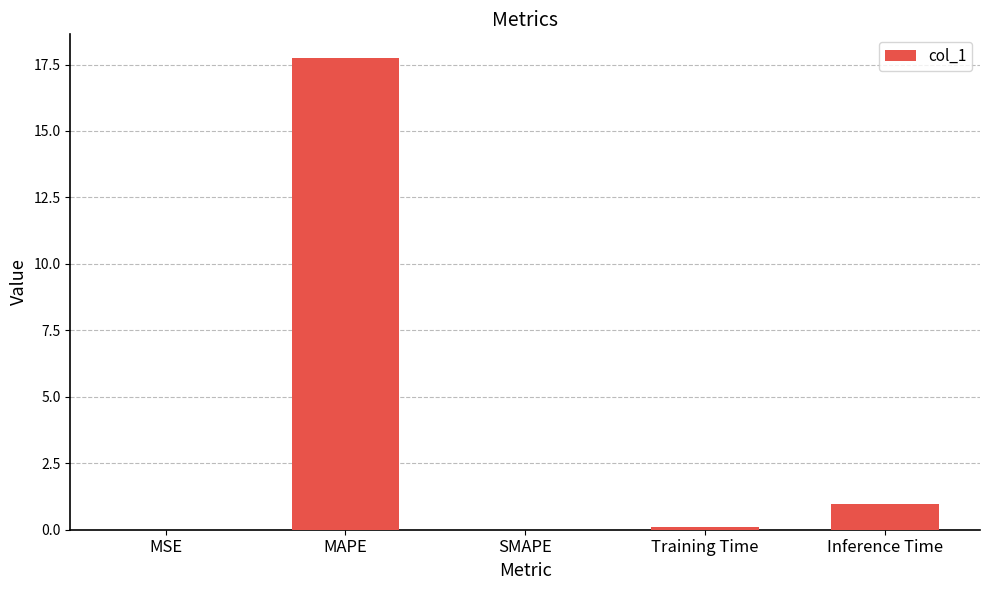

Are the bars grouped side by side (vs. stacked)?

No